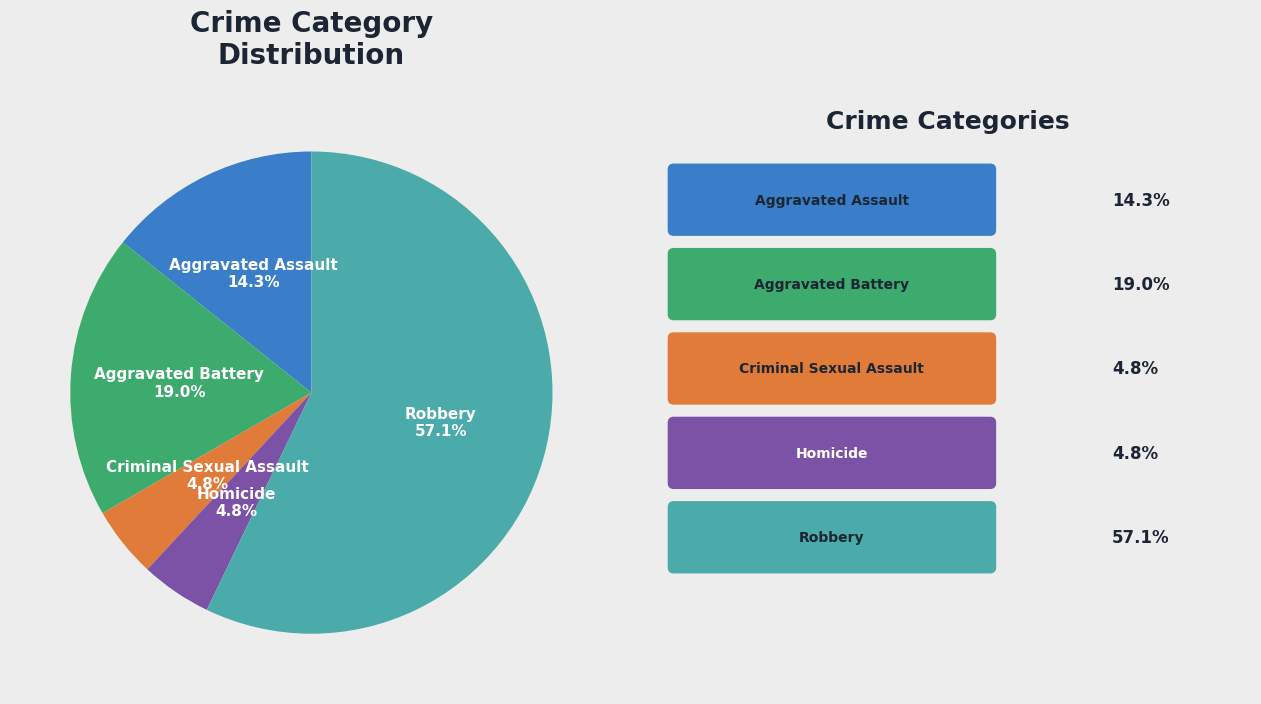

The Aggravated Battery slice represents 19% of the pie. True or false?

True